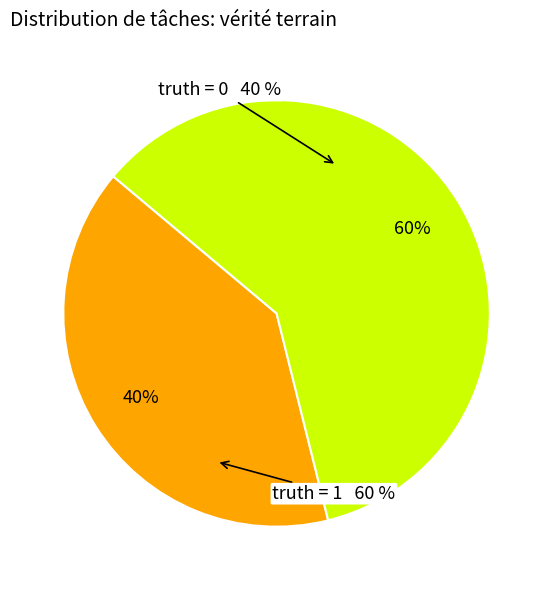

How many slices are in this pie chart?

2